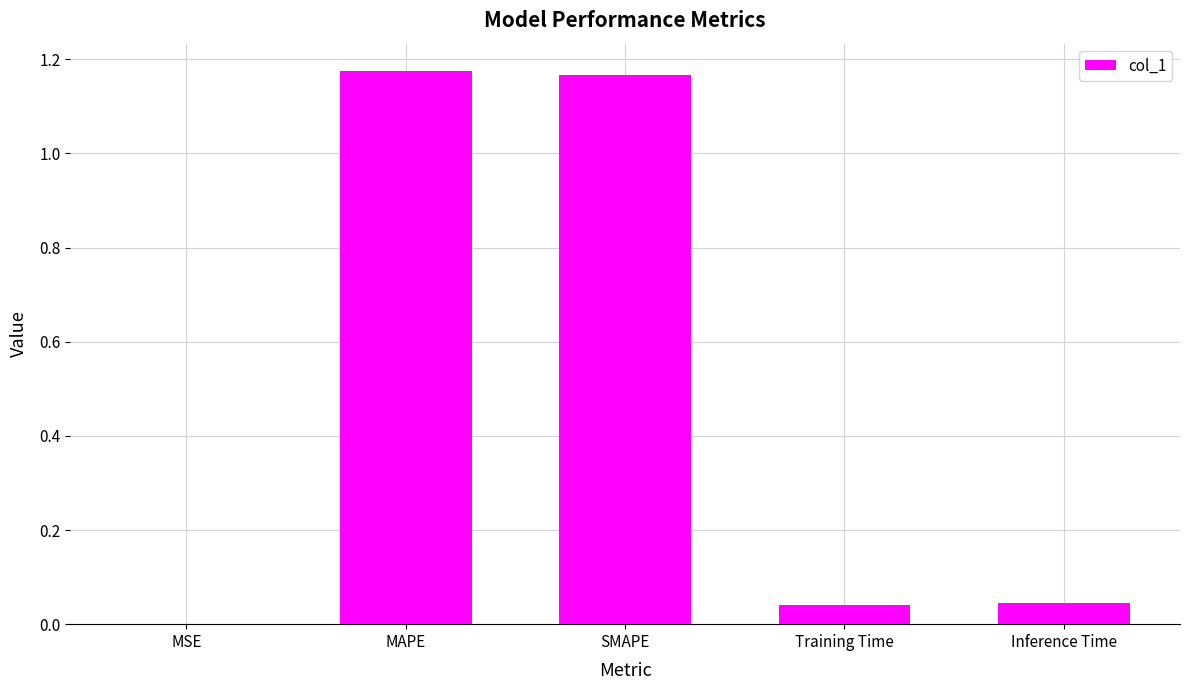

What is the sum of all values?

2.4